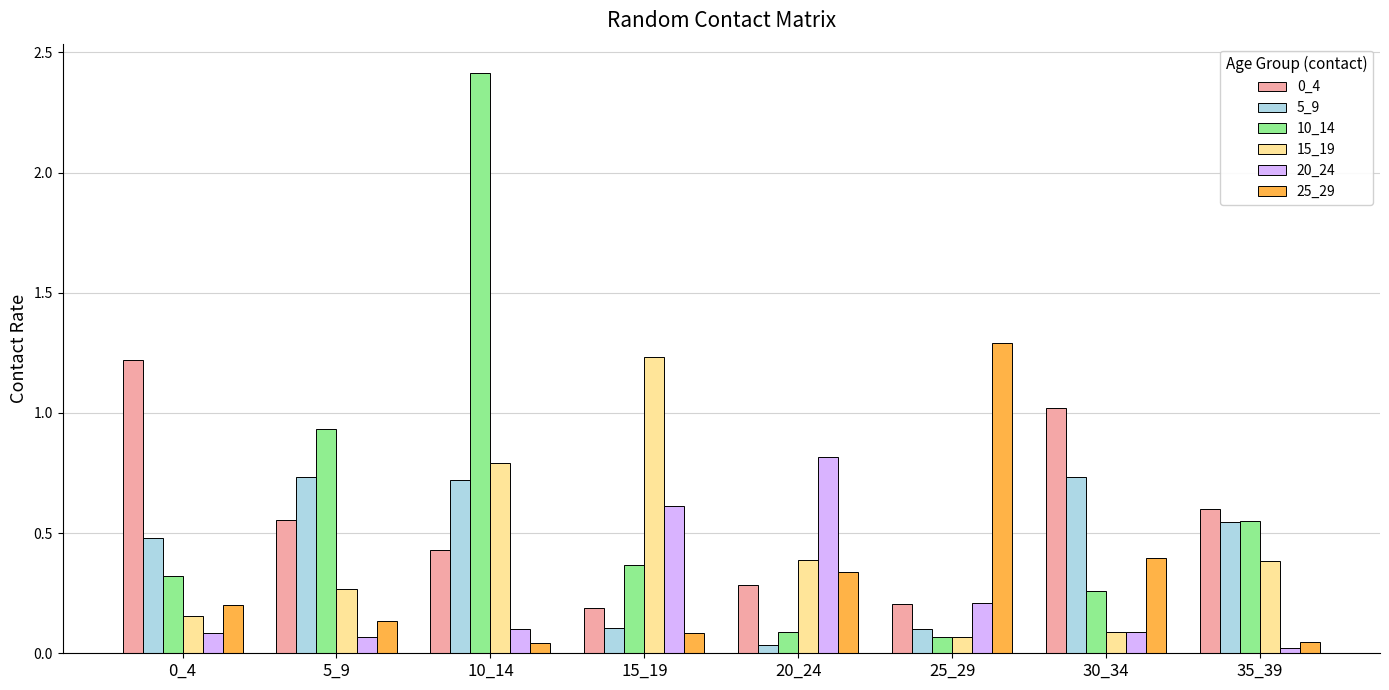

Which series changed the most between 10_14 and 30_34?

10_14